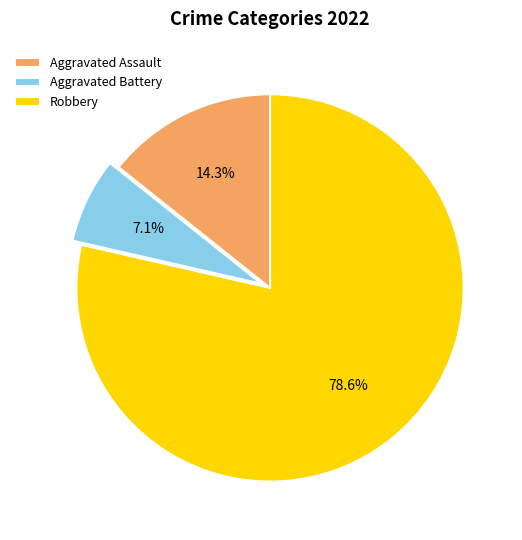

Is there a majority slice in this chart?

Yes